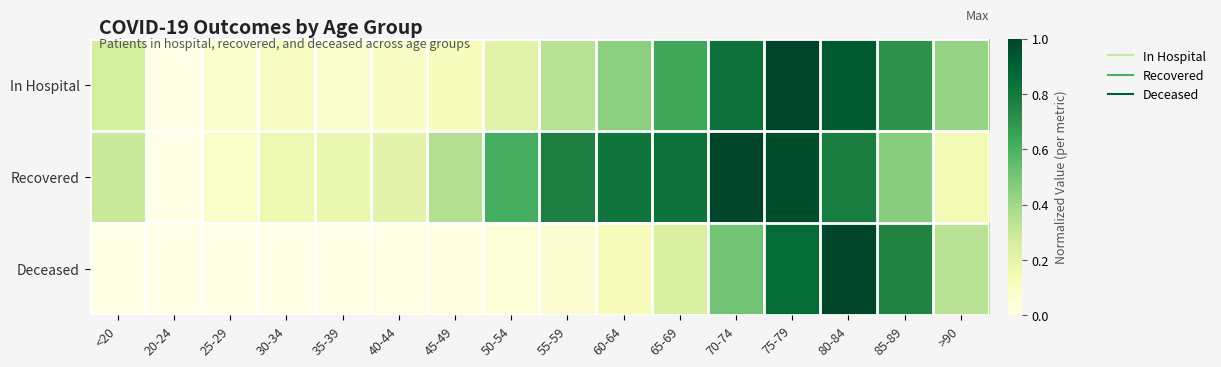

At 70-74, list the series in order from largest to smallest.

Recovered, In Hospital, Deceased